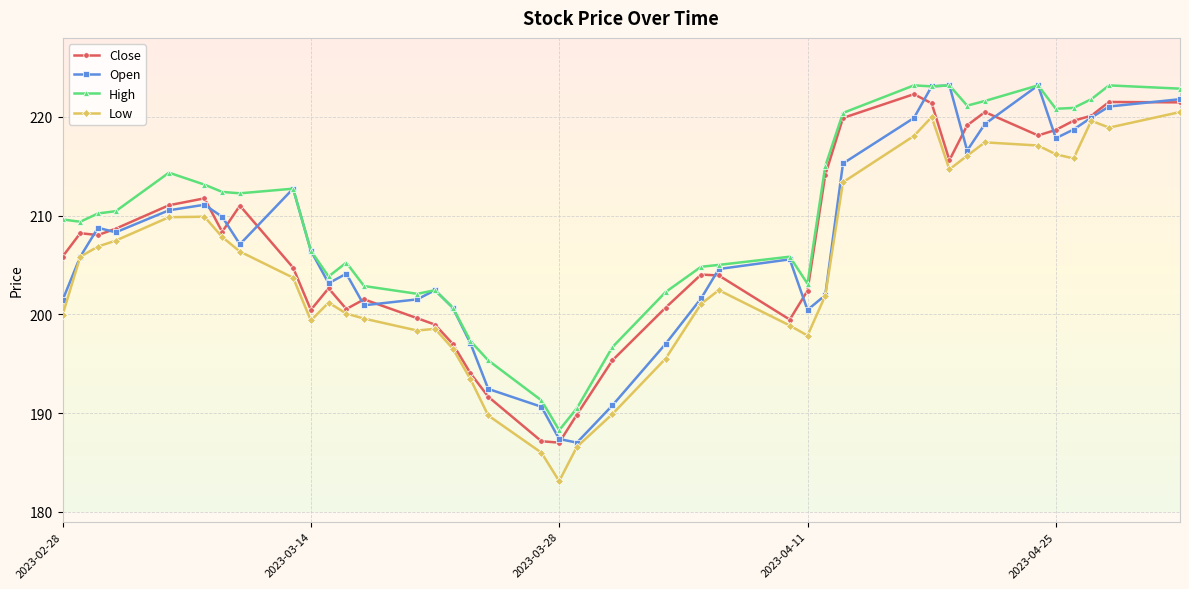

What is the value of the Open point at the 31st from the left?

223.1